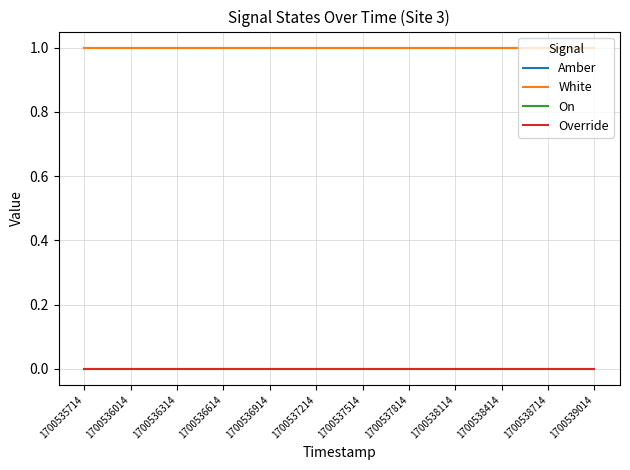

What is the approximate value of Amber at 1700538714?

1